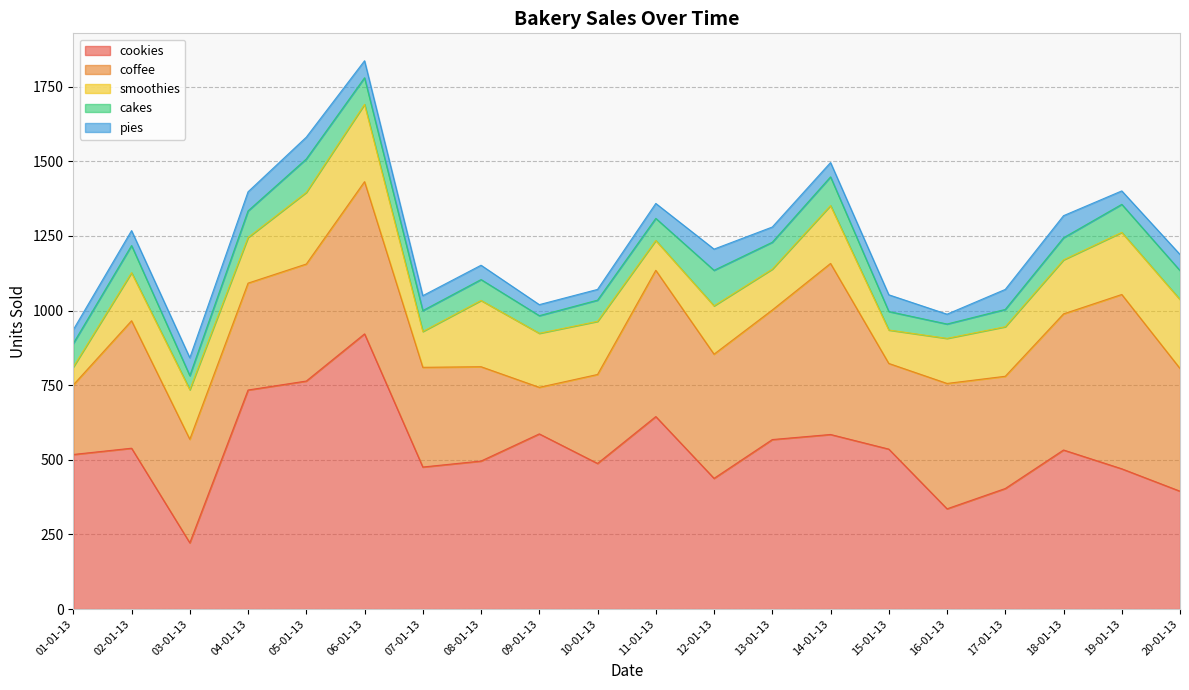

The smoothies series shows 112 at 15-01-13. True or false?

True